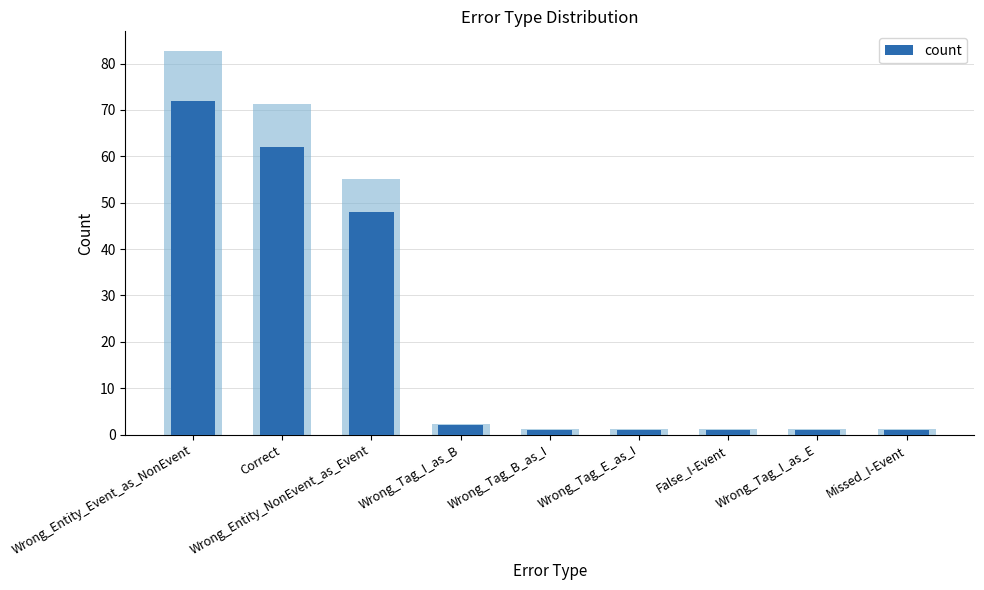

What is the value of the count_main bar at the 1st from the left?

72.0